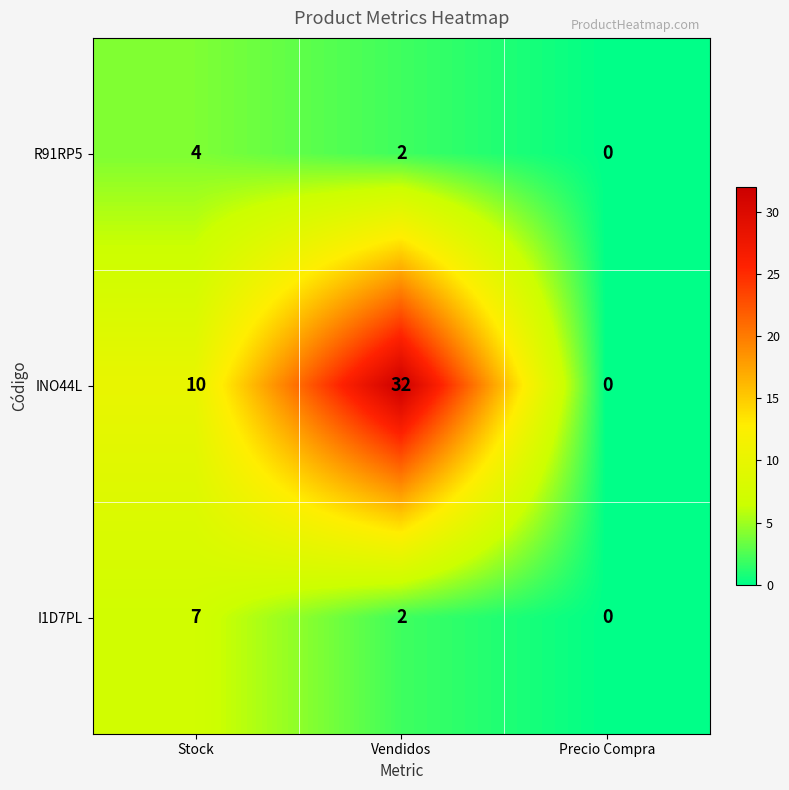

At which label is INO44L closest to 16?

Stock